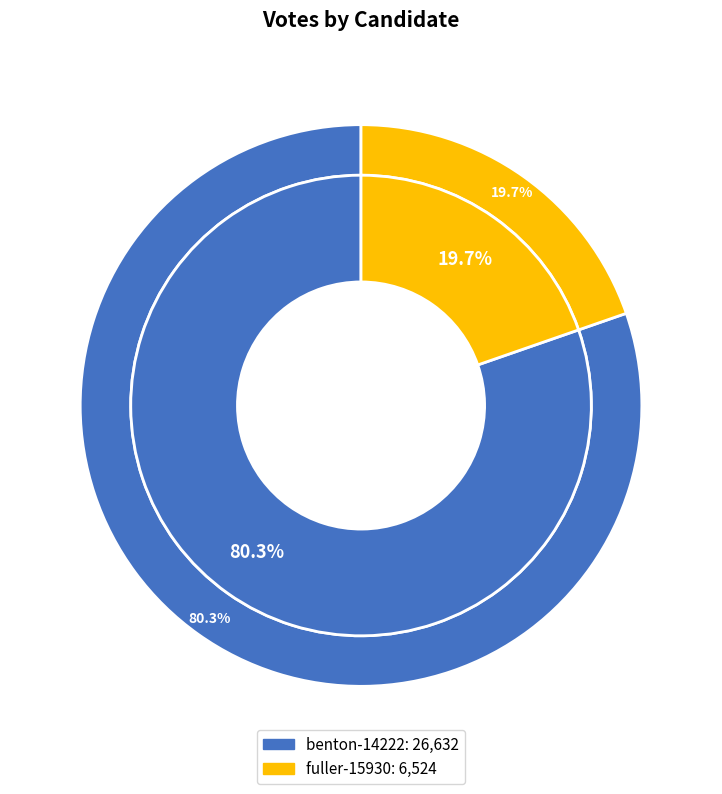

What is the smallest slice in the pie chart?

fuller-15930